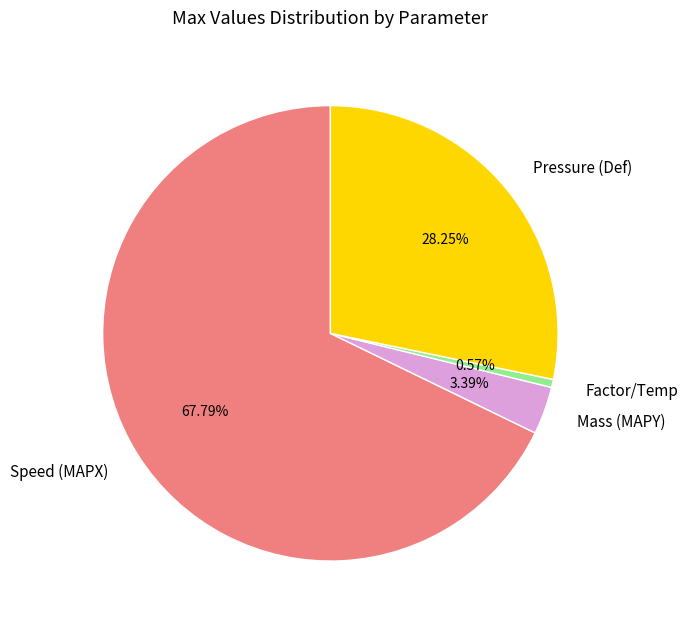

Which category has the biggest portion of the pie?

Speed (MAPX)